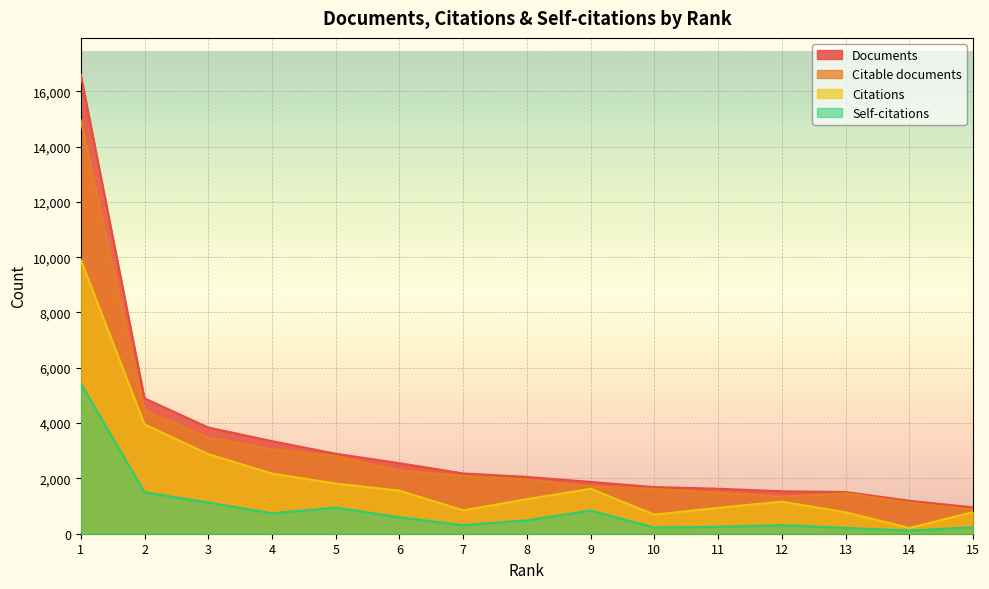

Which category has the highest value in the Self-citations series?

1